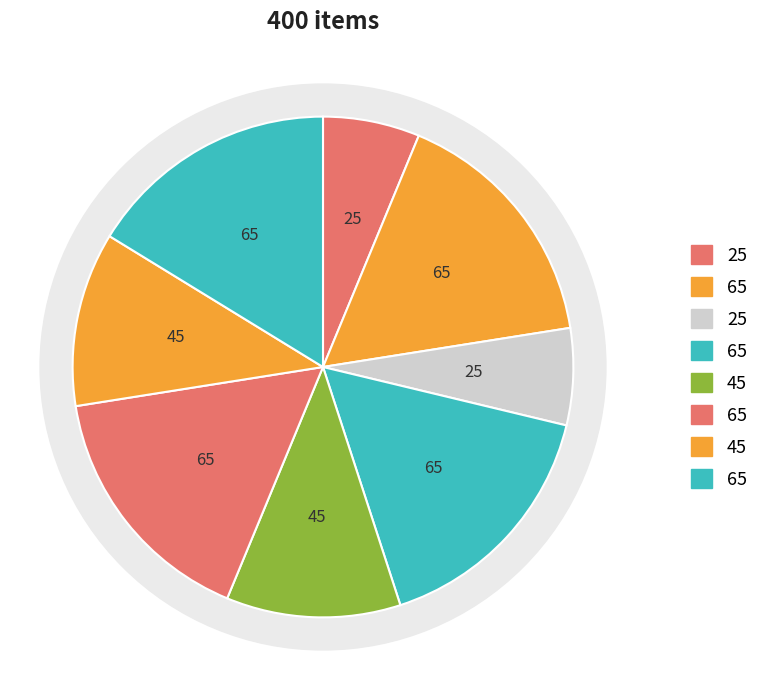

The Special Jain Cheese Khawsa slice represents 26% of the pie. True or false?

False